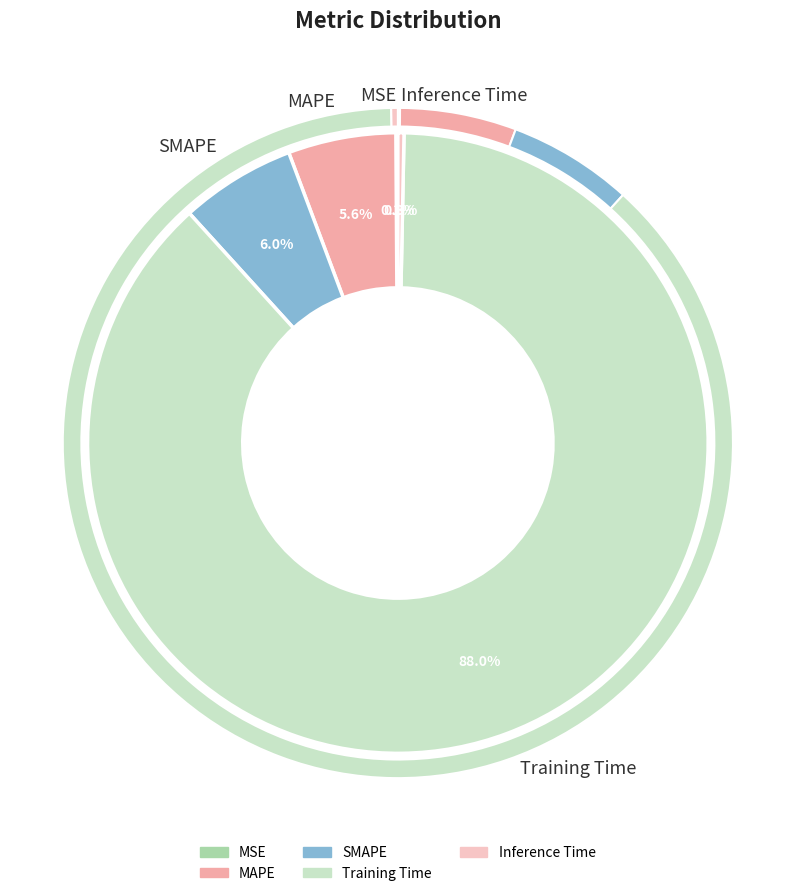

To the nearest percent, what portion does MAPE represent?

6%